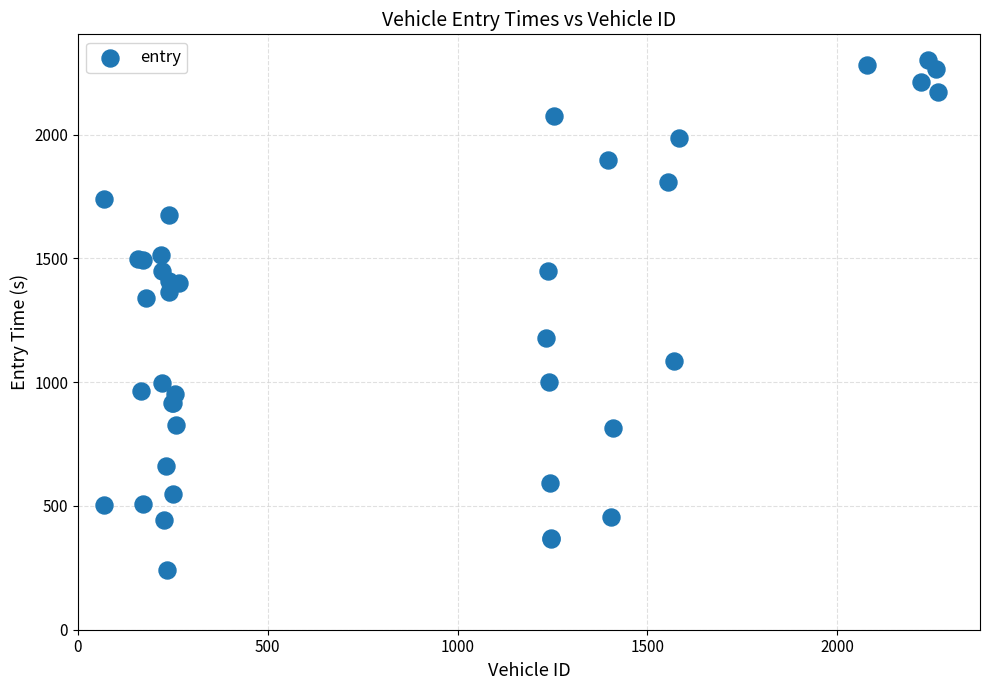

What Y value in the scatter plot is closest to 1271?

1338.9